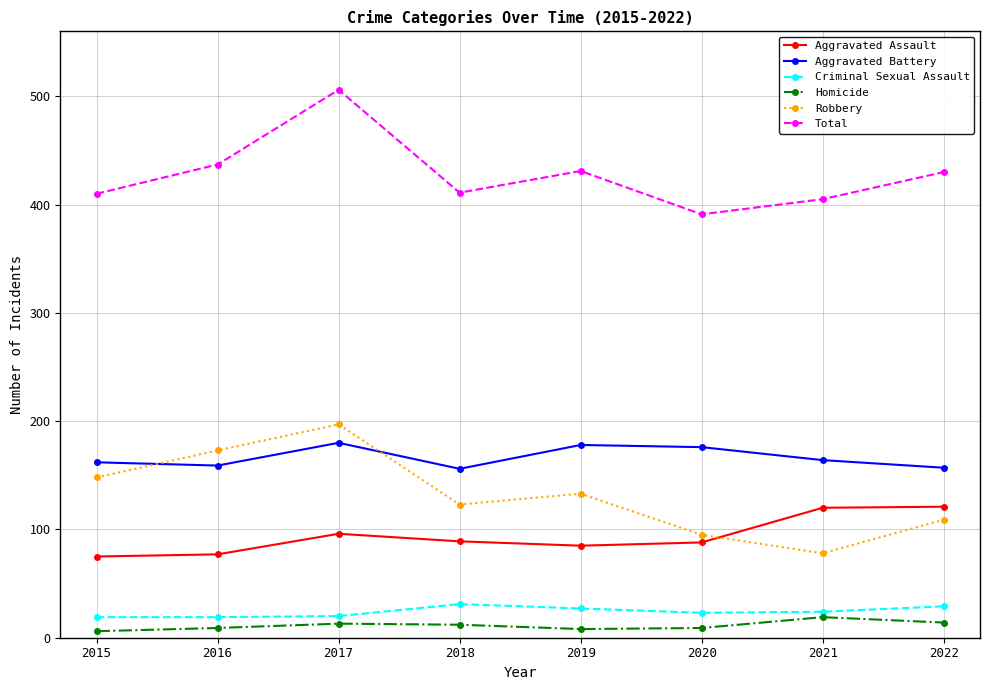

True or false: Total has a value of 670 at 2022.

False